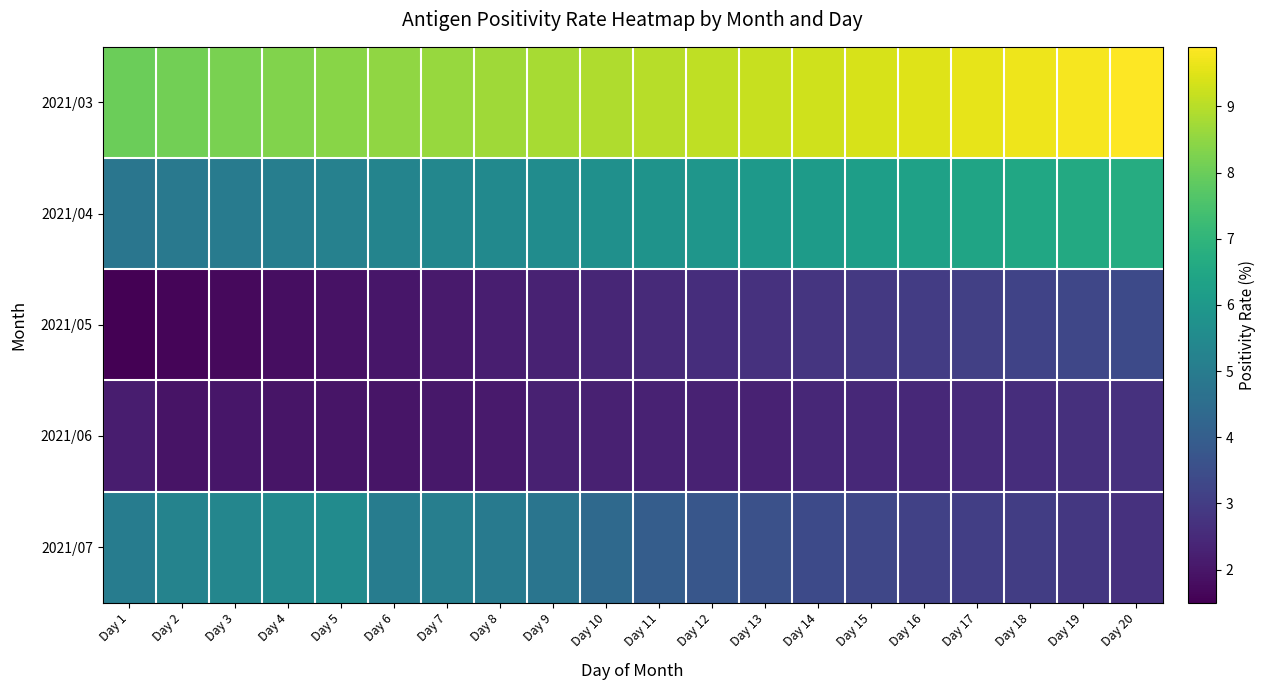

Reading right to left, extract all data points from this chart.

2021/03: Day 20=9.9	Day 19=9.8	Day 18=9.7	Day 17=9.6	Day 16=9.5	Day 15=9.4	Day 14=9.3	Day 13=9.2	Day 12=9.1	Day 11=9.0	Day 10=8.9	Day 9=8.8	Day 8=8.7	Day 7=8.6	Day 6=8.5	Day 5=8.4	Day 4=8.3	Day 3=8.2	Day 2=8.1	Day 1=8.0
2021/04: Day 20=6.7	Day 19=6.6	Day 18=6.5	Day 17=6.4	Day 16=6.3	Day 15=6.2	Day 14=6.1	Day 13=6.0	Day 12=5.9	Day 11=5.8	Day 10=5.7	Day 9=5.6	Day 8=5.5	Day 7=5.4	Day 6=5.3	Day 5=5.2	Day 4=5.1	Day 3=5.0	Day 2=4.9	Day 1=4.8
2021/05: Day 20=3.4	Day 19=3.3	Day 18=3.2	Day 17=3.1	Day 16=3.0	Day 15=2.9	Day 14=2.8	Day 13=2.7	Day 12=2.6	Day 11=2.5	Day 10=2.4	Day 9=2.3	Day 8=2.2	Day 7=2.1	Day 6=2.0	Day 5=1.9	Day 4=1.8	Day 3=1.7	Day 2=1.6	Day 1=1.5
2021/06: Day 20=2.7	Day 19=2.7	Day 18=2.6	Day 17=2.5	Day 16=2.5	Day 15=2.5	Day 14=2.5	Day 13=2.3	Day 12=2.3	Day 11=2.3	Day 10=2.3	Day 9=2.3	Day 8=2.1	Day 7=2.0	Day 6=2.0	Day 5=2.0	Day 4=2.0	Day 3=2.0	Day 2=1.9	Day 1=2.2
2021/07: Day 20=2.7	Day 19=2.9	Day 18=3.0	Day 17=3.1	Day 16=3.1	Day 15=3.3	Day 14=3.4	Day 13=3.6	Day 12=3.8	Day 11=4.0	Day 10=4.4	Day 9=4.8	Day 8=4.9	Day 7=5.1	Day 6=5.0	Day 5=5.6	Day 4=5.5	Day 3=5.4	Day 2=5.3	Day 1=5.0